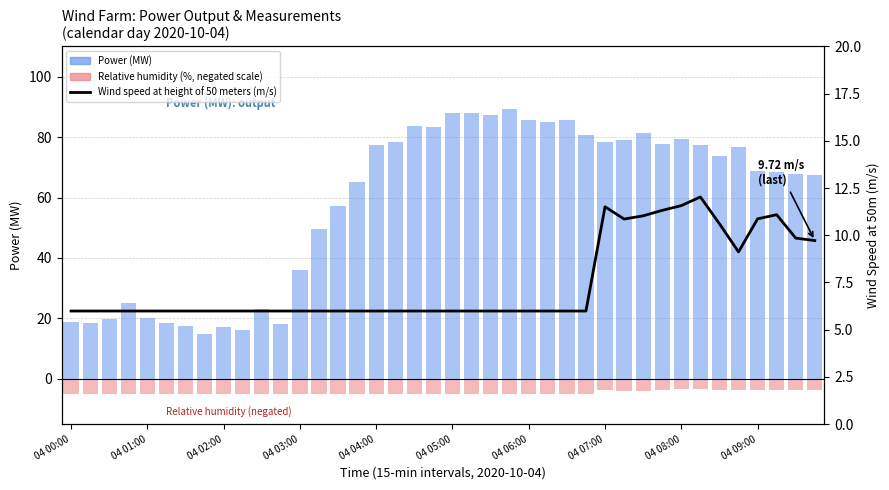

Reading left to right, transcribe all the data shown in this chart.

Power (MW): 18.8	18.4	19.8	25.0	20.2	18.6	17.4	14.9	17.3	16.1	23.2	18.0	36.1	49.4	57.3	65.2	77.5	78.5	83.7	83.3	87.9	88.1	87.2	89.2	85.5	85.0	85.7	80.6	78.5	79.1	81.4	77.8	79.3	77.5	73.8	76.7	68.9	68.3	67.9	67.3
Relative humidity (%, negated scale): -4.9	-4.9	-4.9	-4.9	-4.9	-4.9	-4.9	-4.9	-4.9	-4.9	-4.9	-4.9	-4.9	-4.9	-4.9	-4.9	-4.9	-4.9	-4.9	-4.9	-4.9	-4.9	-4.9	-4.9	-4.9	-4.9	-4.9	-4.9	-3.7	-4.0	-4.0	-3.7	-3.5	-3.5	-3.6	-3.8	-3.7	-3.6	-3.6	-3.6
Wind speed at height of 50 meters (m/s): 6.0	6.0	6.0	6.0	6.0	6.0	6.0	6.0	6.0	6.0	6.0	6.0	6.0	6.0	6.0	6.0	6.0	6.0	6.0	6.0	6.0	6.0	6.0	6.0	6.0	6.0	6.0	6.0	11.5	10.9	11.0	11.3	11.6	12.0	10.6	9.1	10.9	11.1	9.8	9.7